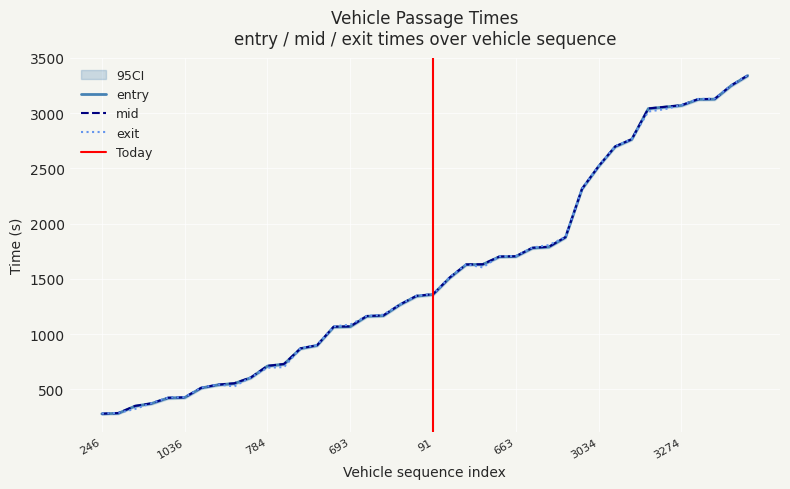

How many data points in entry are above 1358?

20